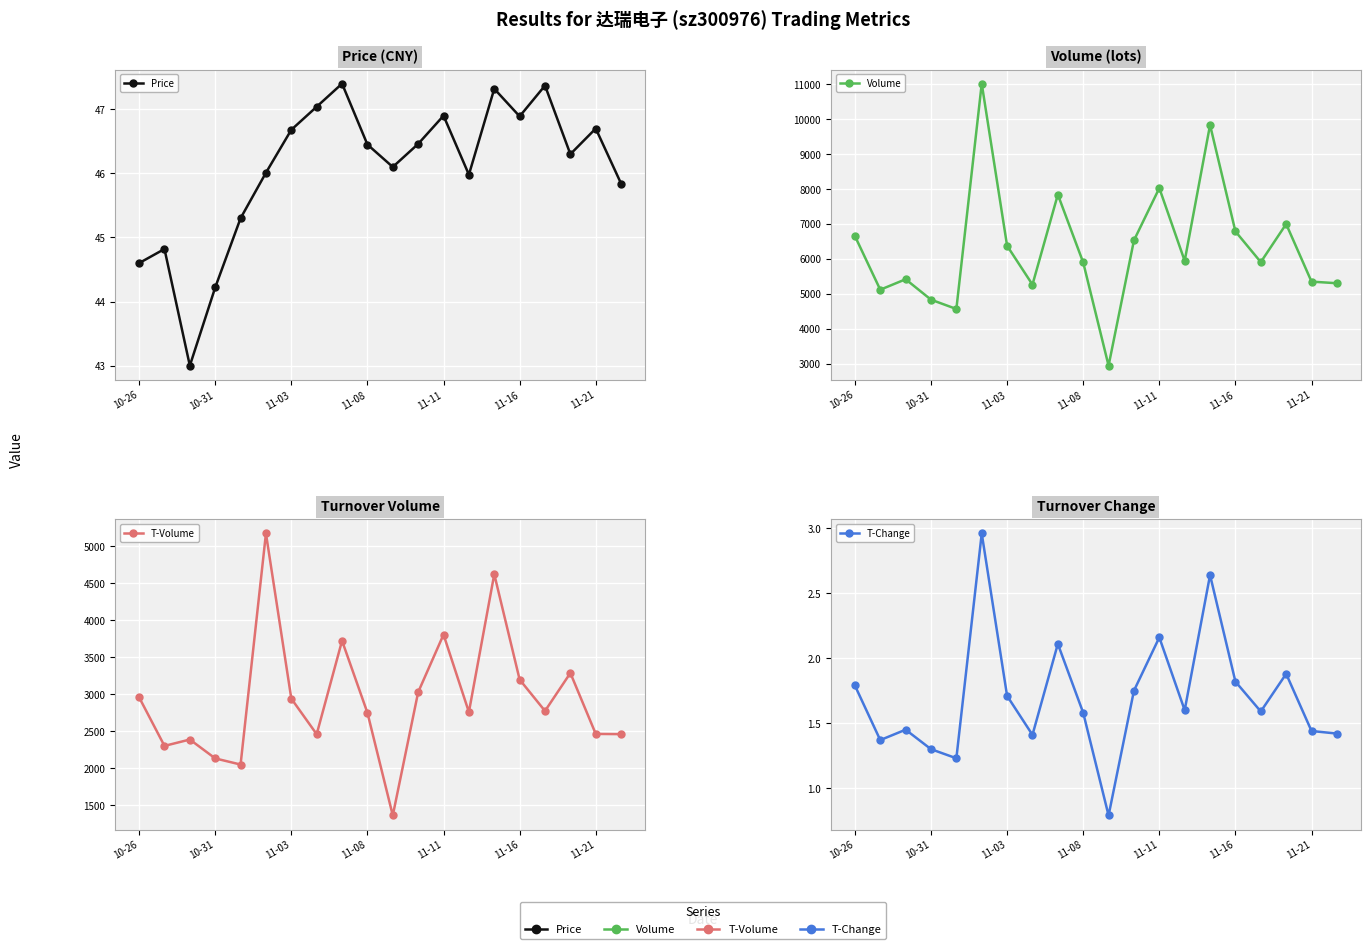

The value of Price at 11-21 is 46.7. True or false?

True